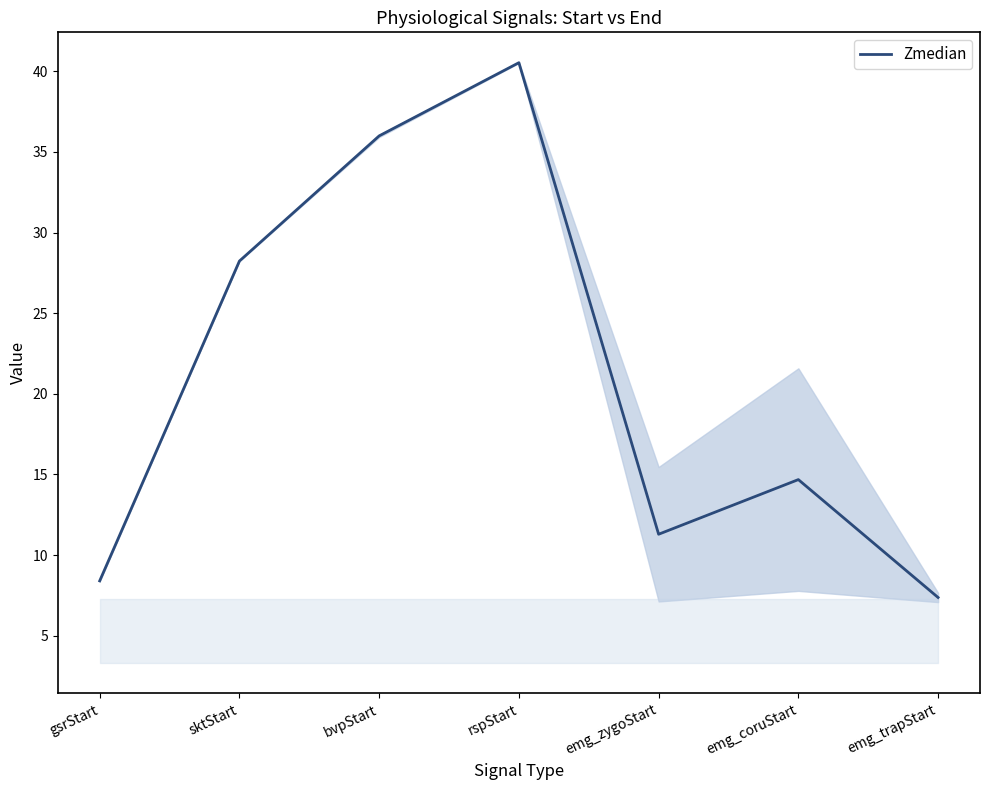

What position from the right is bvpStart?

5